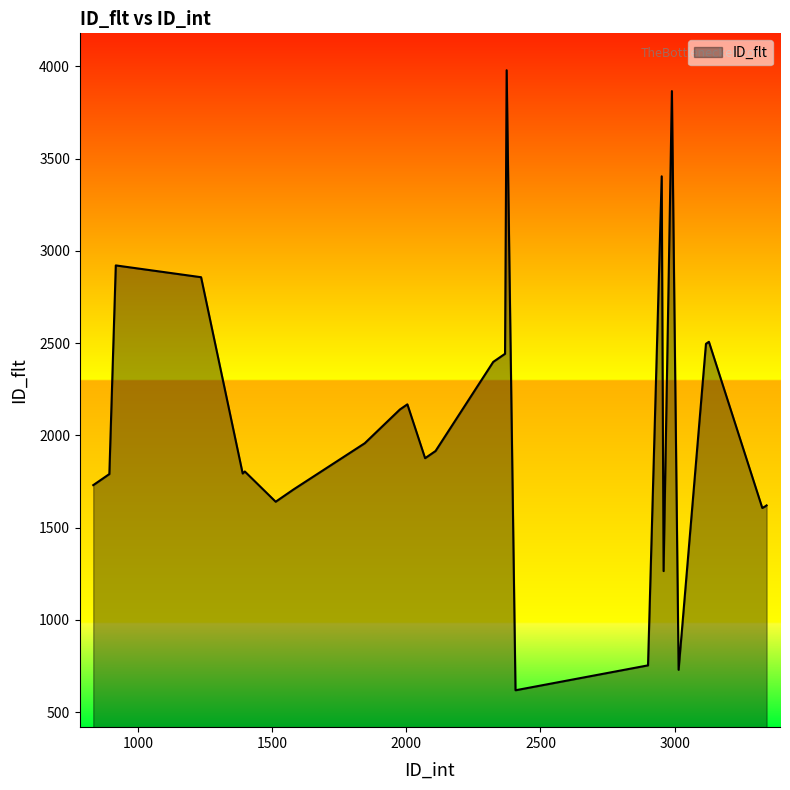

What is the difference between the maximum and minimum values?

3361